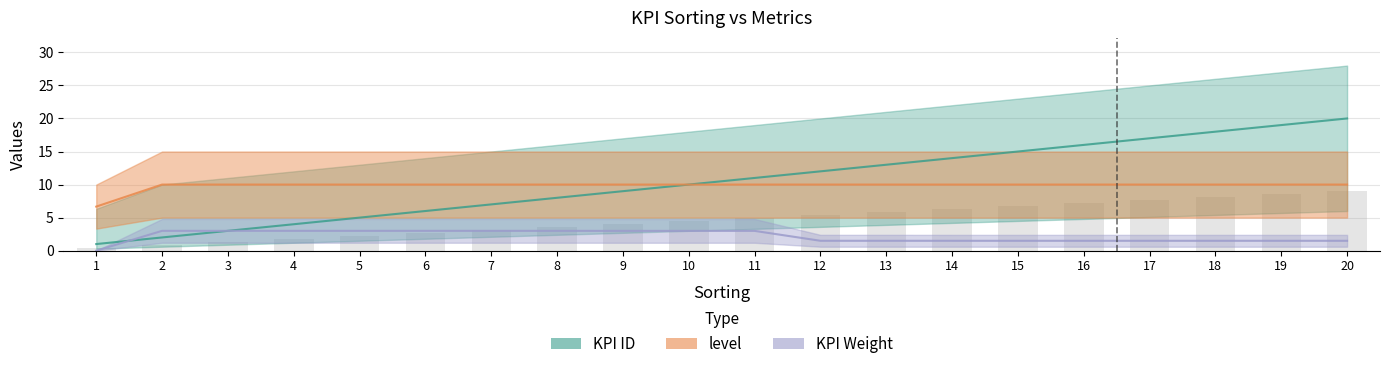

What is the difference between the highest and lowest values at 3?

7.0